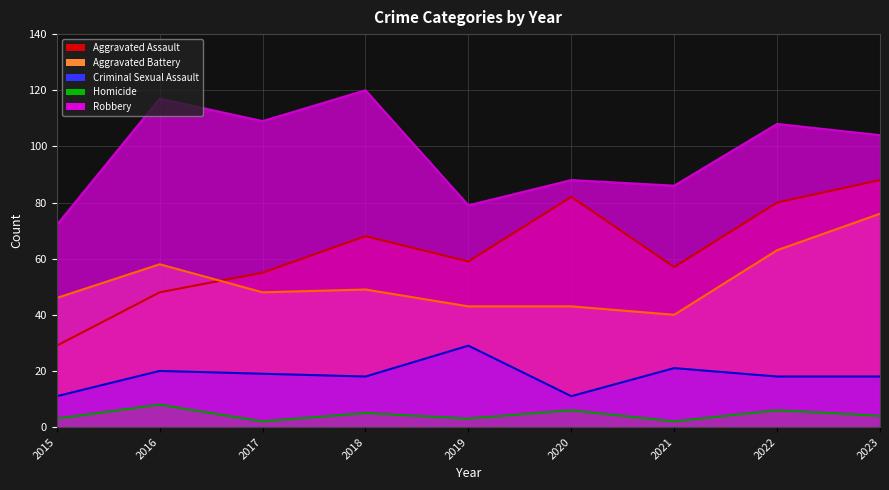

Is the value of Aggravated Assault at 2020 greater than the value of Aggravated Battery at 2023?

Yes